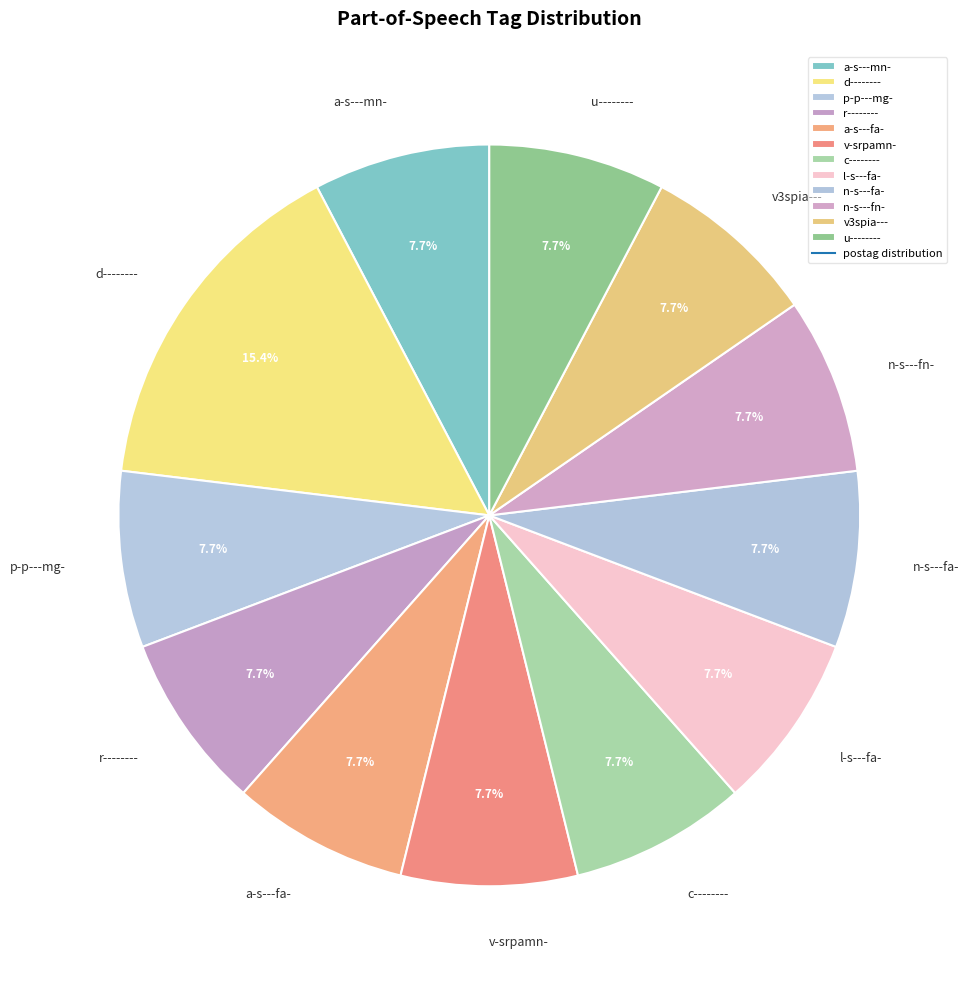

To the nearest percent, what is the average slice percentage?

8%